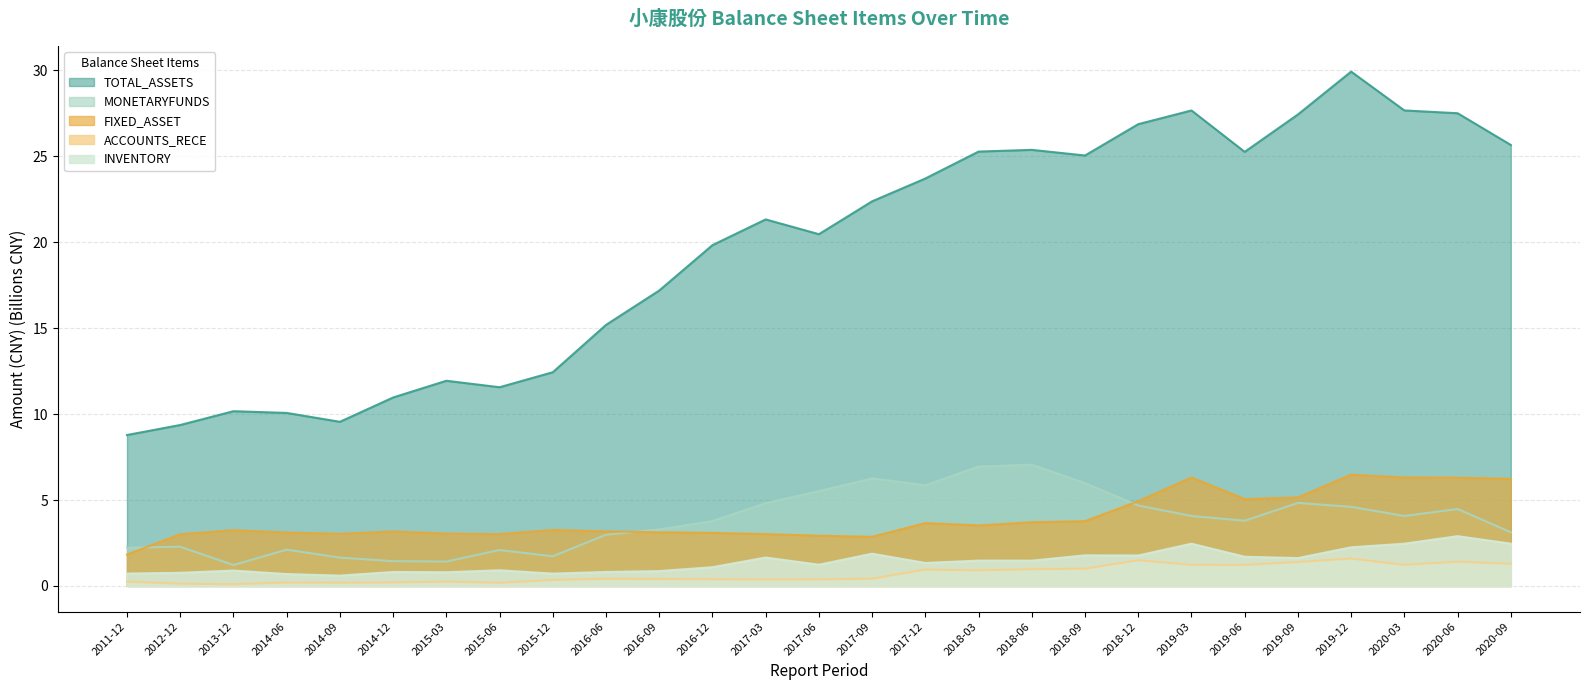

What is the value of the INVENTORY point at the 3rd from the left?

0.9